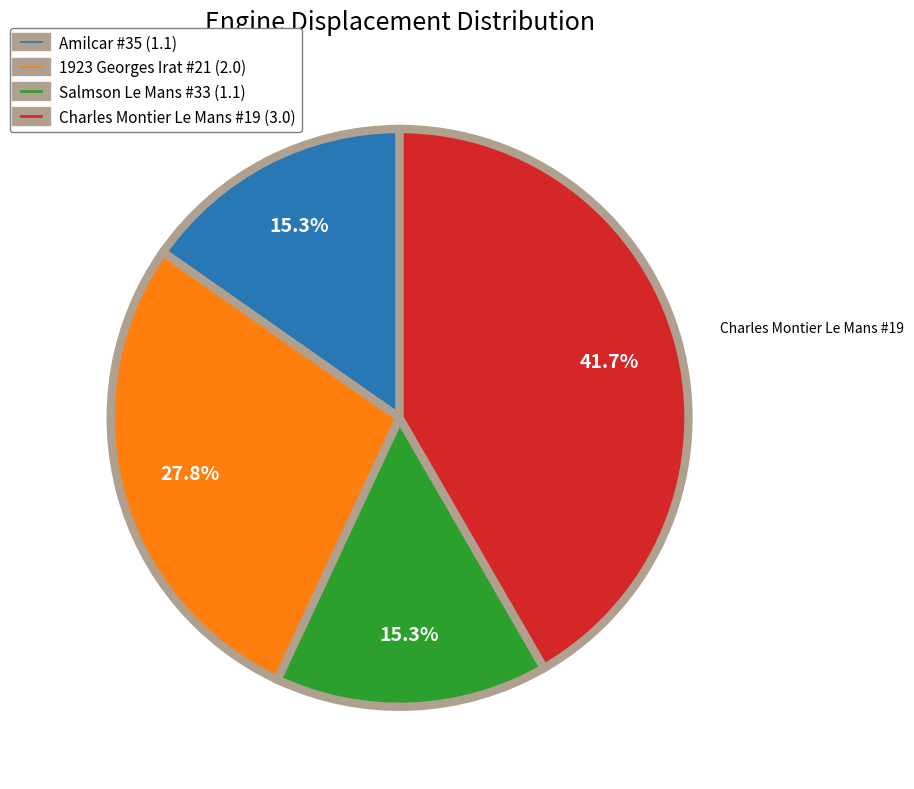

Is there any slice that represents more than half of the pie?

No